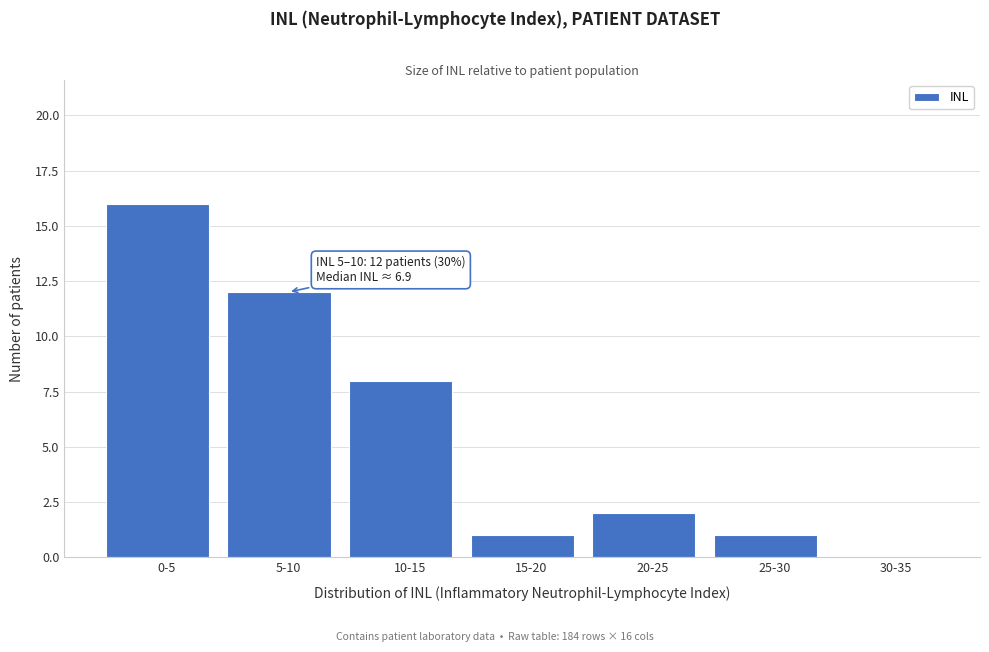

Reading left to right, extract all data points from this chart.

0-5=16	5-10=12	10-15=8	15-20=1	20-25=2	25-30=1	30-35=0